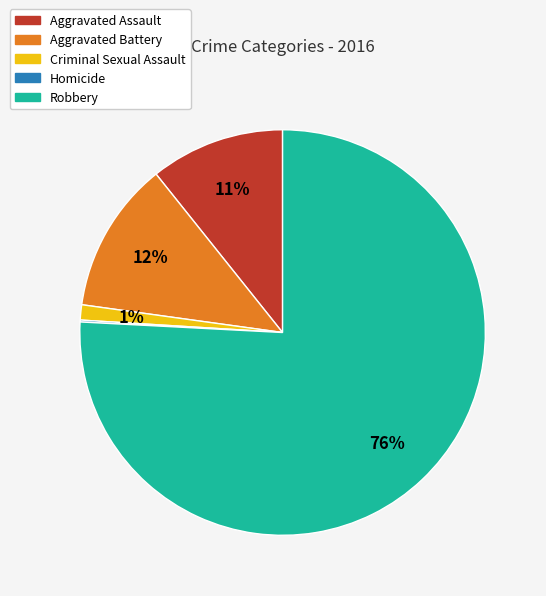

To the nearest percent, what is the difference between the Criminal Sexual Assault and Robbery slice percentages?

75%